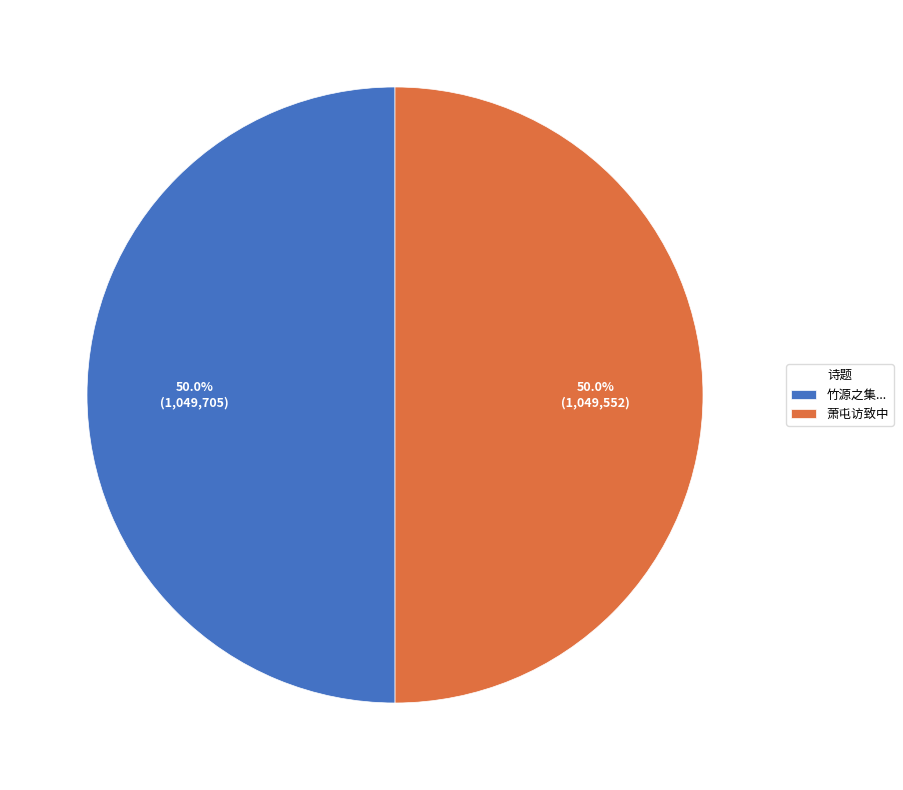

To the nearest percent, what percentage of the pie is 萧屯访致中?

50%